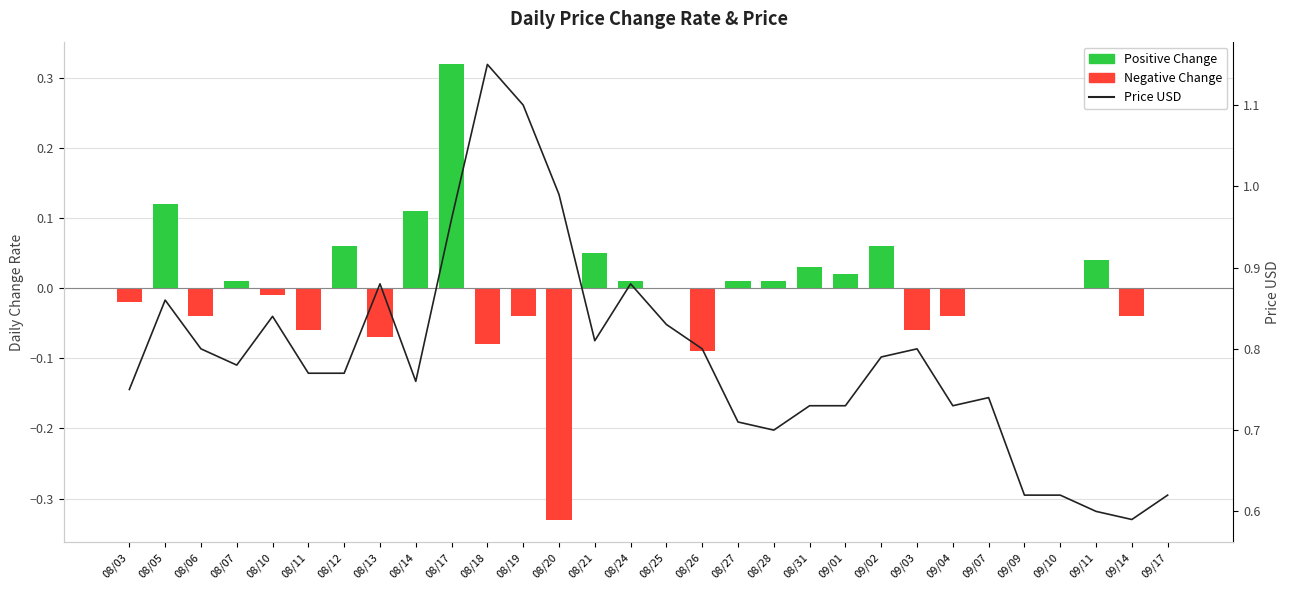

What is the total value across all series at 08/25?

0.8